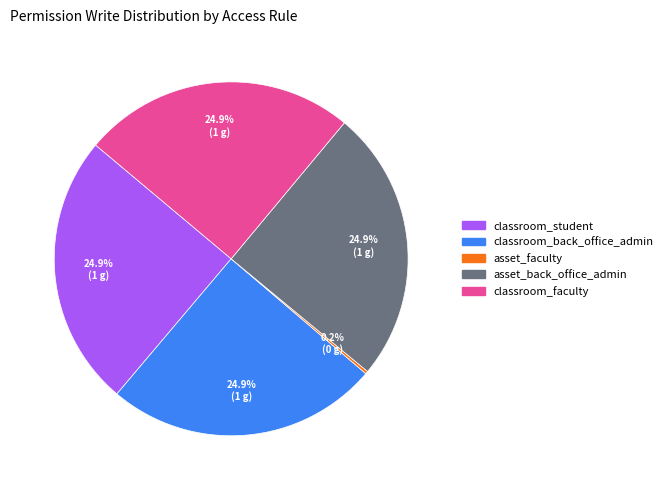

Does any single category account for the majority?

No